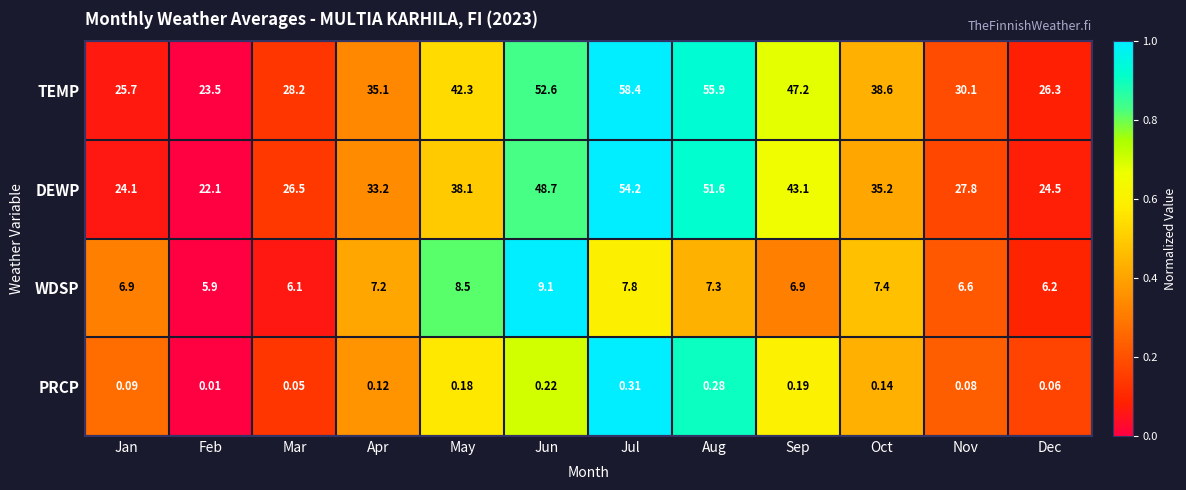

Rank the series at May from highest to lowest value.

TEMP, DEWP, WDSP, PRCP